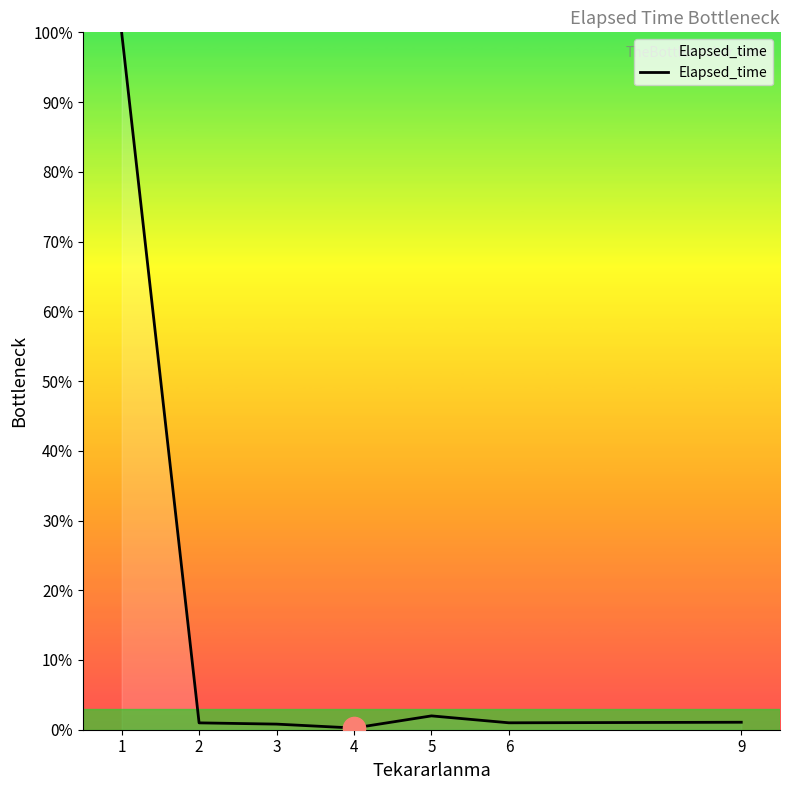

What is the sum of all values?

106.1